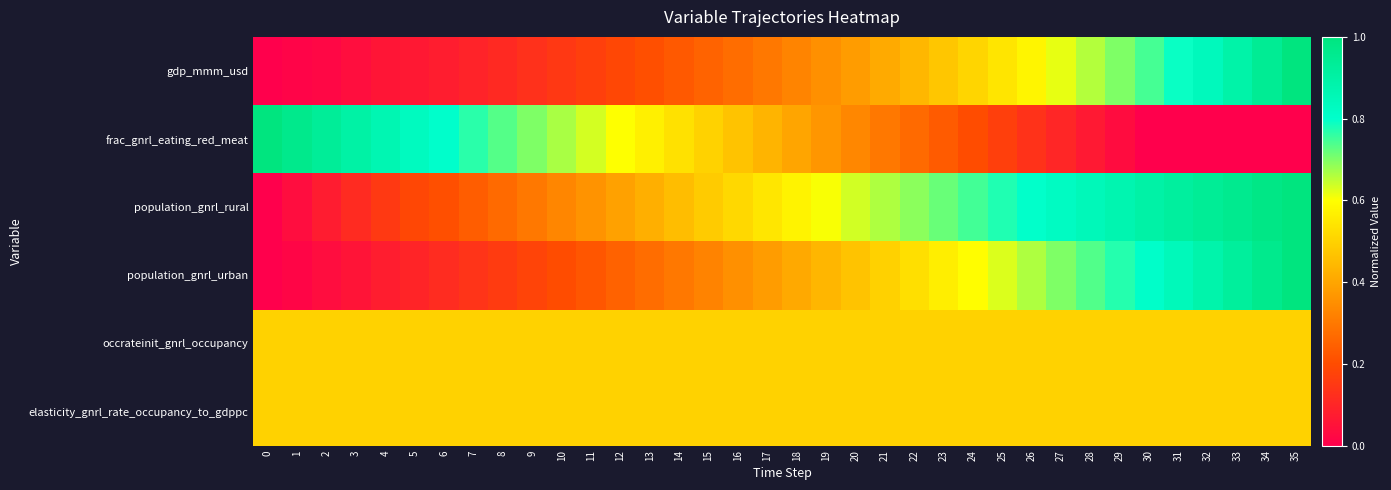

At how many categories does at least one series exceed 0?

36